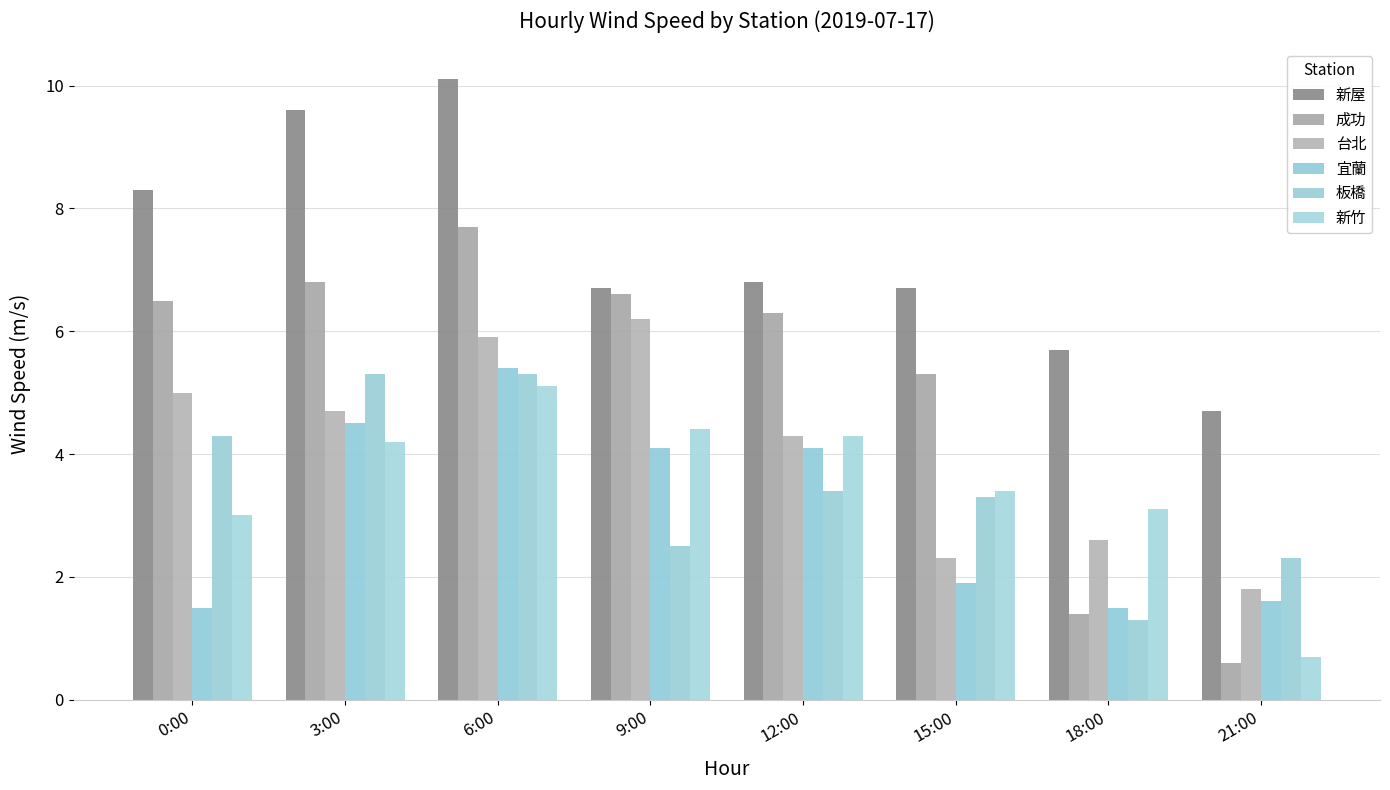

How many categories are shown in the chart?

8